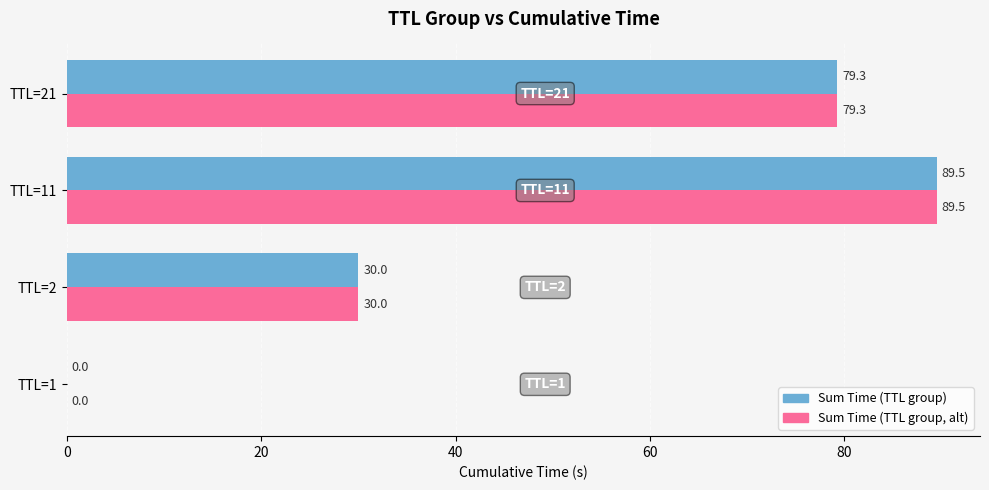

What is the total value across all series at TTL=21?

158.6